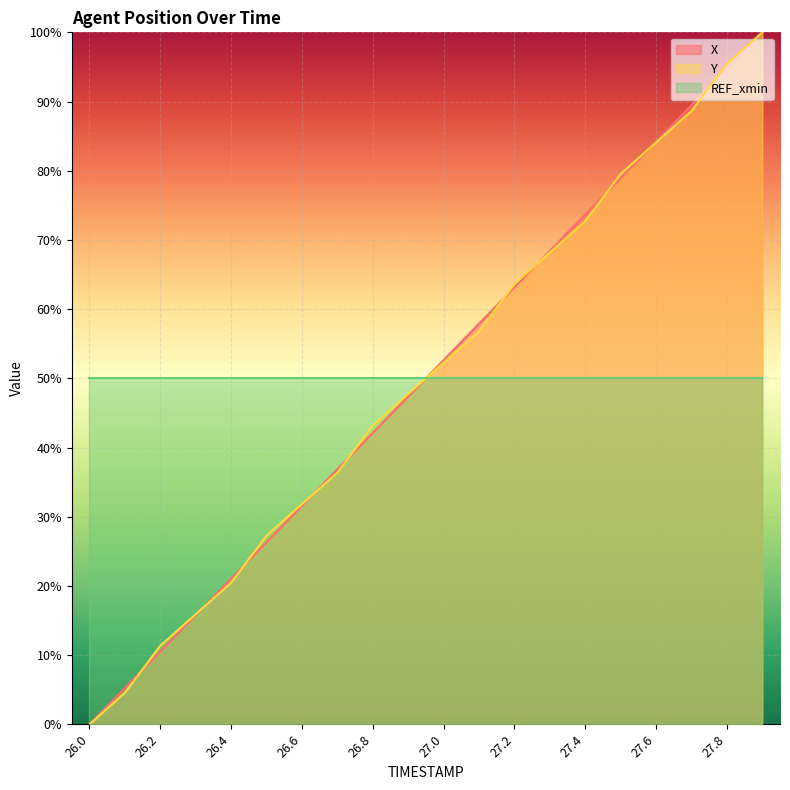

Which category has the lowest value across all series?

26.0